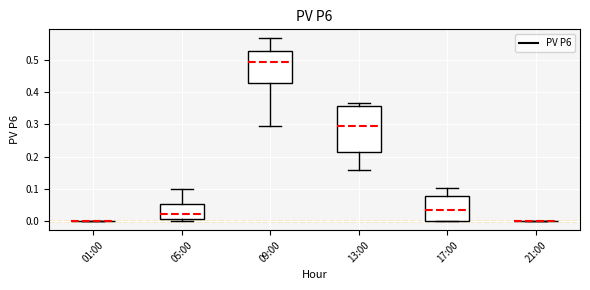

Reading left to right, read every box against the y-axis: the position of its median line, the range the box covers, and the ends of its whiskers. The values are not printed on the chart, so give them approximately, as read against the axis.

01:00: box collapsed to a line at 0.00, whiskers 0.00 to 0.00
05:00: median 0.02, box 0.01 to 0.05, whiskers 0.00 to 0.10
09:00: median 0.49, box 0.43 to 0.53, whiskers 0.29 to 0.57
13:00: median 0.29, box 0.21 to 0.36, whiskers 0.16 to 0.37
17:00: median 0.03, box 0.00 to 0.08, whiskers 0.00 to 0.10
21:00: box collapsed to a line at 0.00, whiskers 0.00 to 0.00